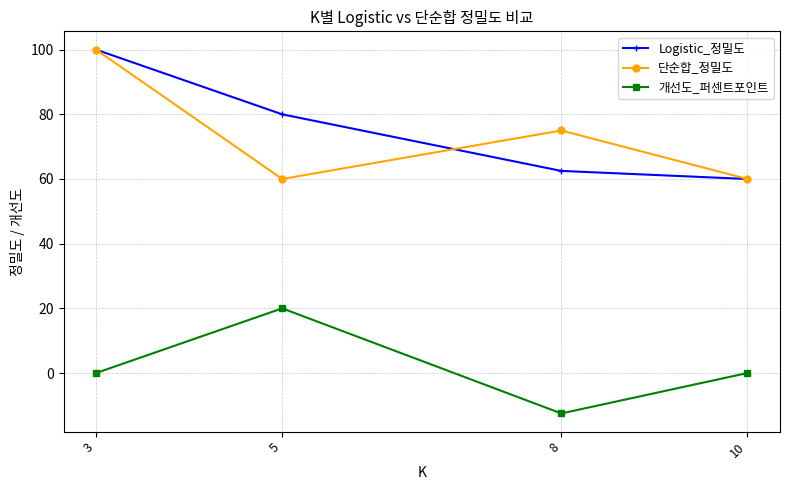

True or false: Logistic_정밀도 has more than 2 interior local peaks.

False